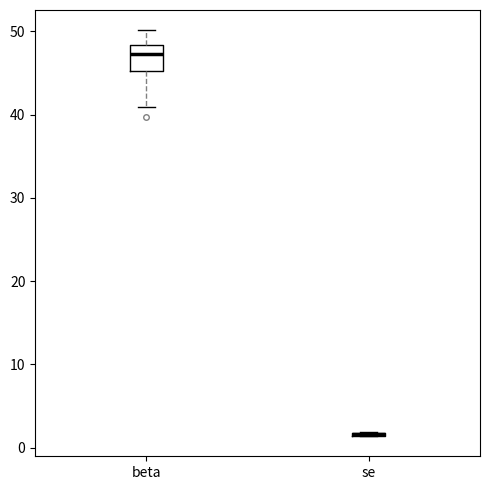

Reading left to right, transcribe this box plot: for each box, give where its median line is, the range the box spans, and where its two whiskers end, as read against the y-axis. The values are not printed on the chart, so give them approximately, as read against the axis.

beta: median 47, box 45 to 48, whiskers 41 to 50
se: box collapsed to a line at 2, whiskers 1 to 2